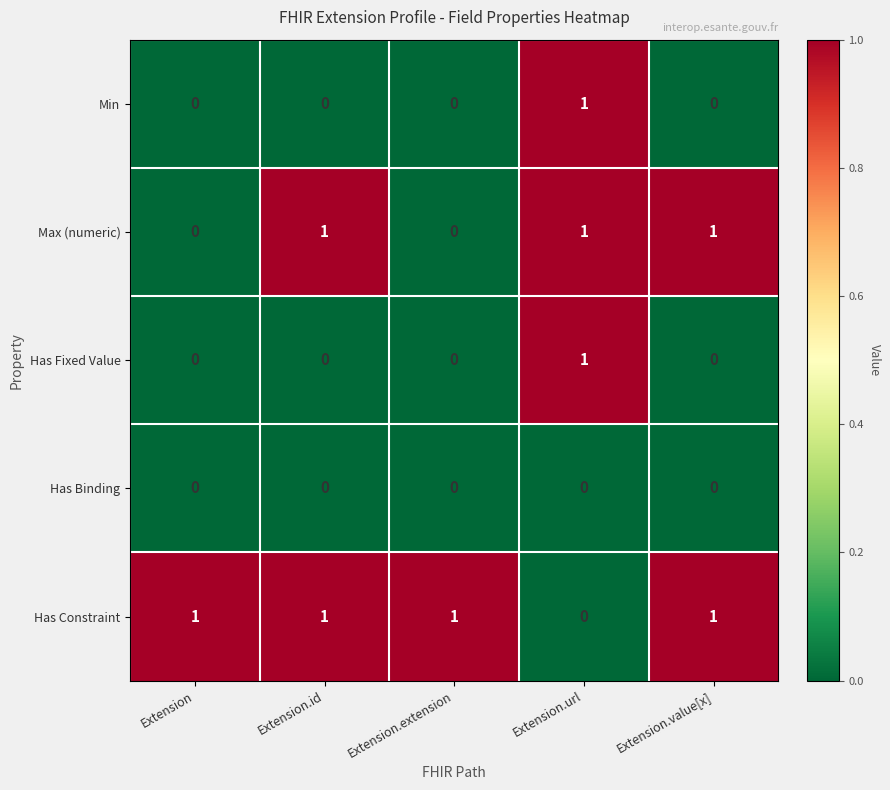

Reading left to right, list all the values displayed in this chart.

Min: Extension=0	Extension.id=0	Extension.extension=0	Extension.url=1	Extension.value[x]=0
Max (numeric): Extension=0	Extension.id=1	Extension.extension=0	Extension.url=1	Extension.value[x]=1
Has Fixed Value: Extension=0	Extension.id=0	Extension.extension=0	Extension.url=1	Extension.value[x]=0
Has Binding: Extension=0	Extension.id=0	Extension.extension=0	Extension.url=0	Extension.value[x]=0
Has Constraint: Extension=1	Extension.id=1	Extension.extension=1	Extension.url=0	Extension.value[x]=1